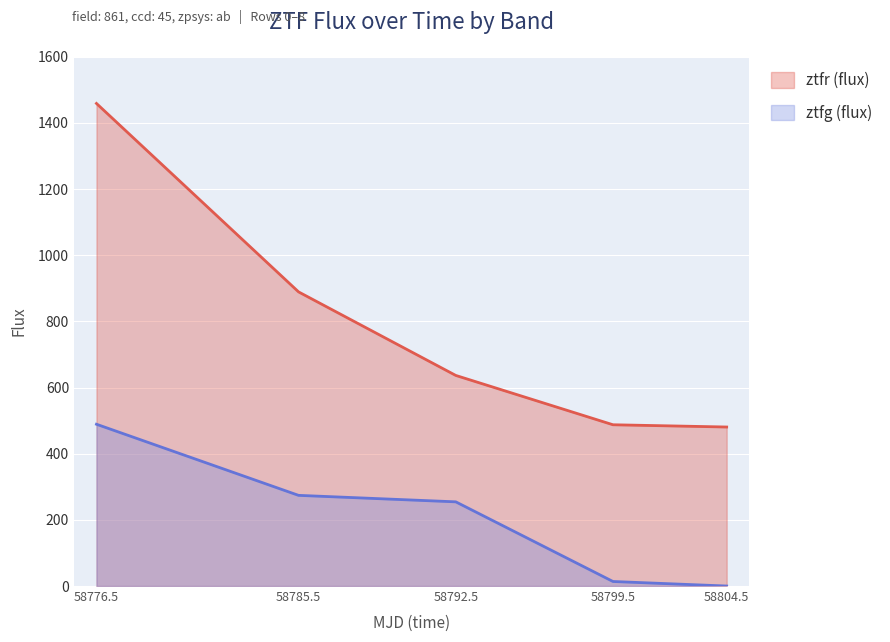

How many categories are shown in the chart?

5